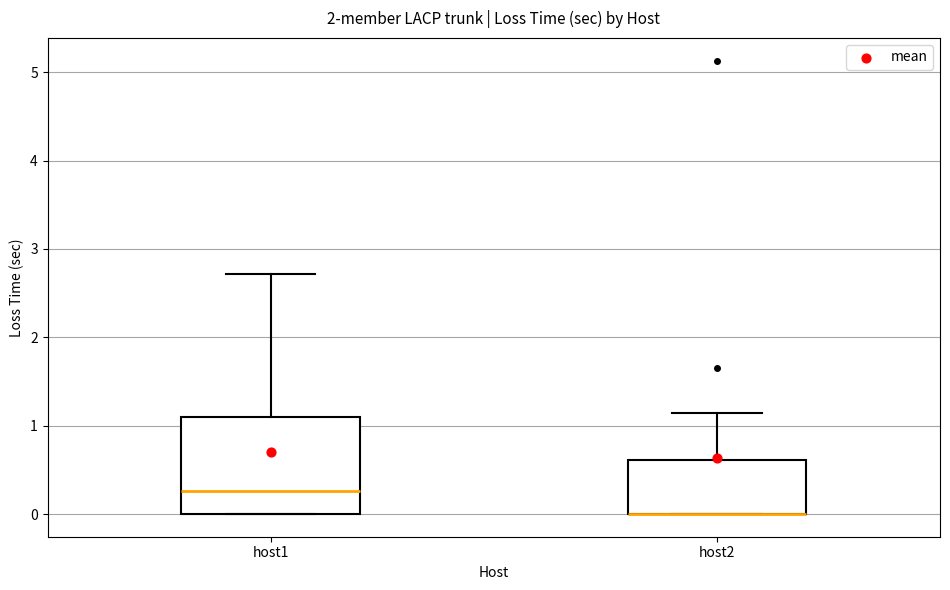

Where does the upper whisker of the box for host2 end on the y-axis? The values are not printed on the chart, so give them approximately, as read against the axis.

1.1